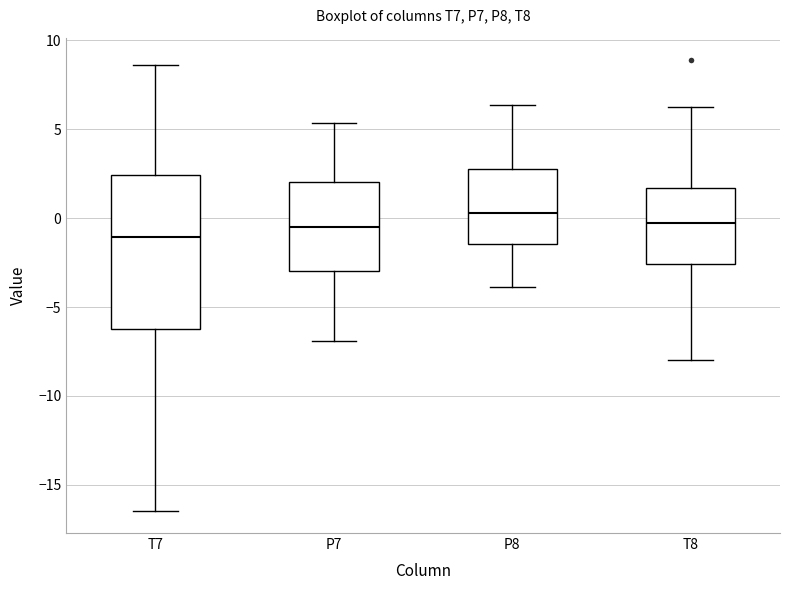

Reading left to right, transcribe this box plot: for each box, give where its median line is, the range the box spans, and where its two whiskers end, as read against the y-axis. The values are not printed on the chart, so give them approximately, as read against the axis.

T7: median -1.0, box -6.0 to 2.5, whiskers -16.5 to 8.5
P7: median -0.5, box -3.0 to 2.0, whiskers -7.0 to 5.5
P8: median 0.5, box -1.5 to 3.0, whiskers -4.0 to 6.5
T8: median -0.5, box -2.5 to 1.5, whiskers -8.0 to 6.5